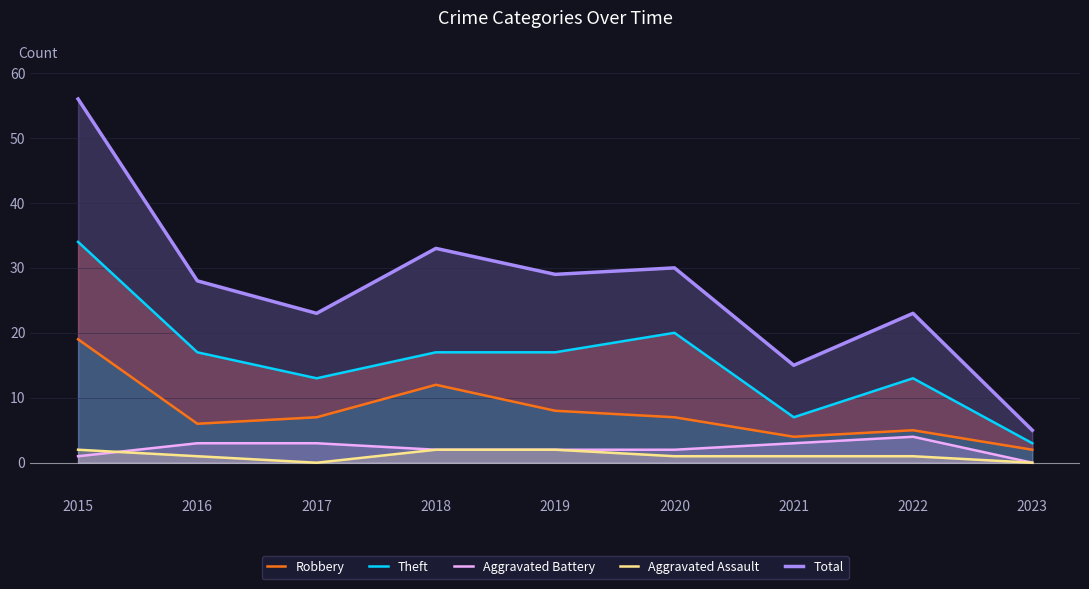

What is the sum of the Aggravated Battery values at 2015 and 2017?

4